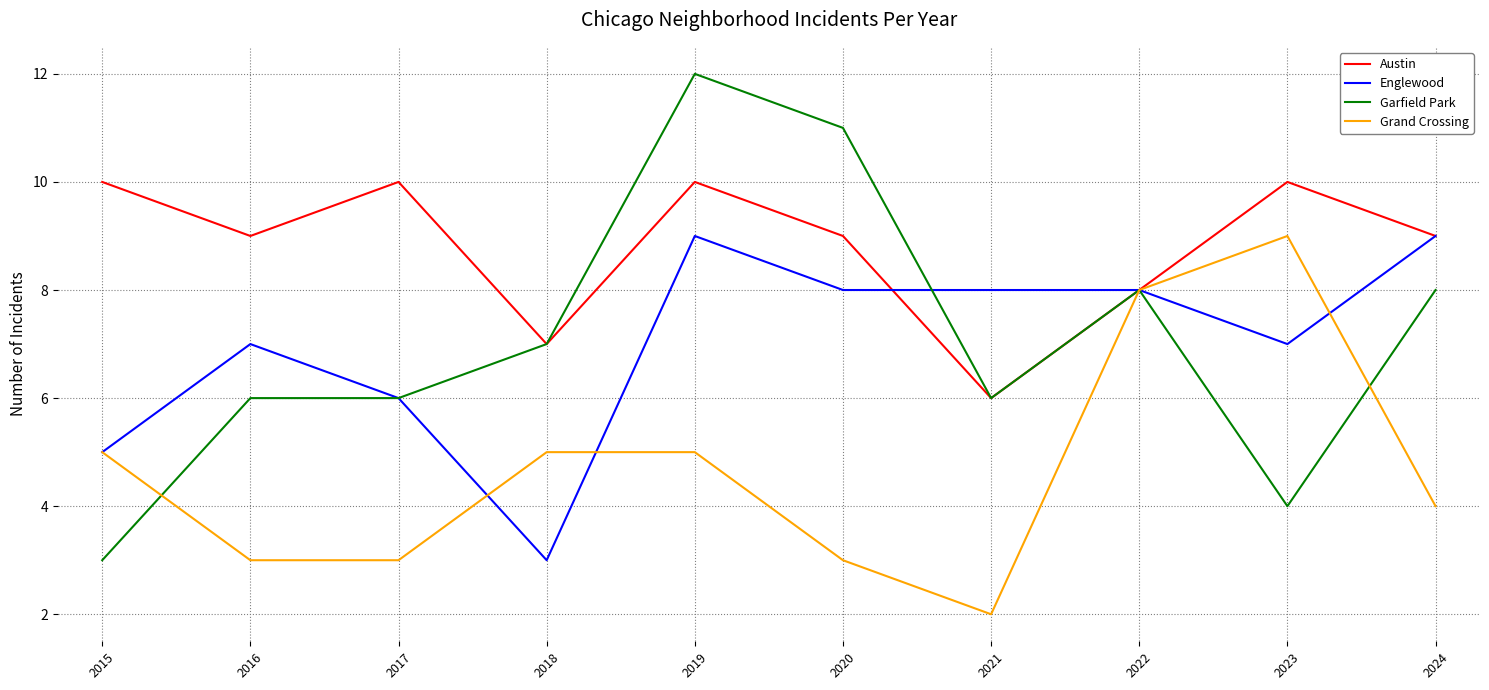

What is the sum of all Austin values?

88